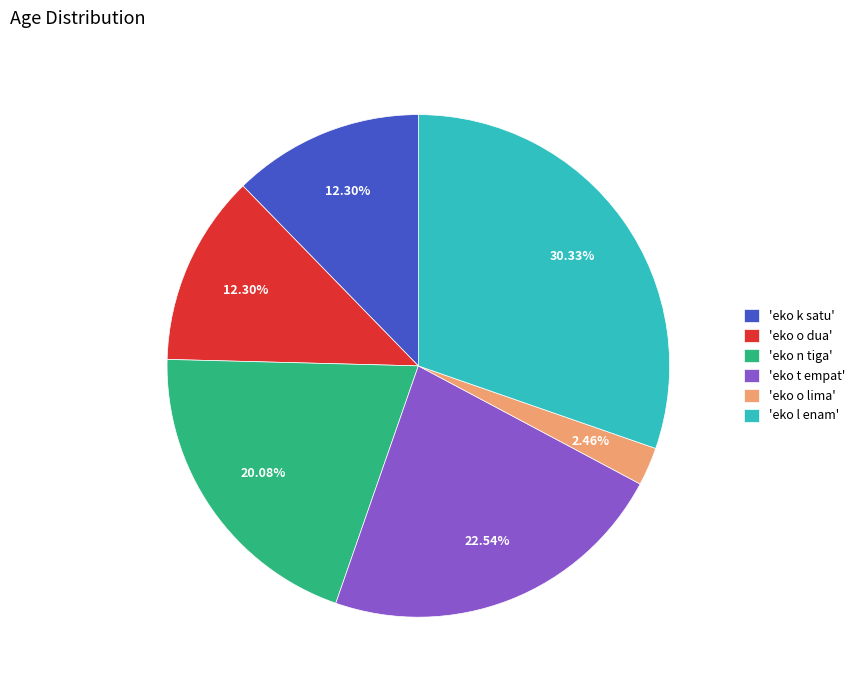

What is the largest slice in the pie chart?

'eko l enam'